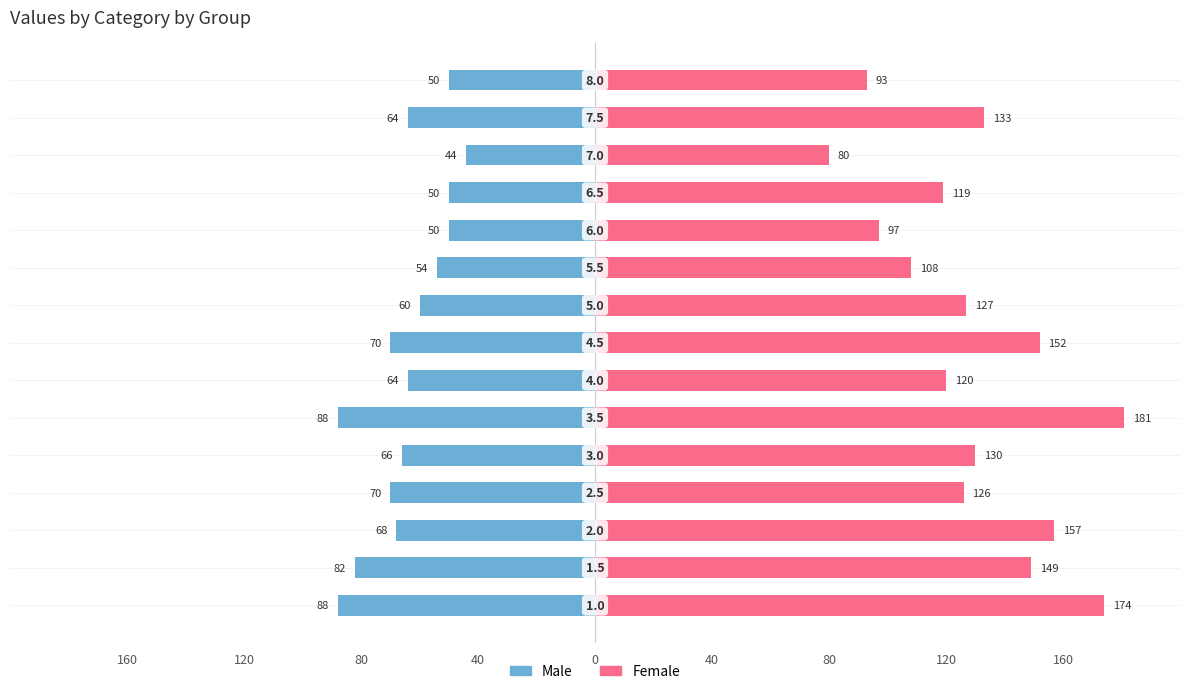

What are all the series names shown in the legend?

Male, Female